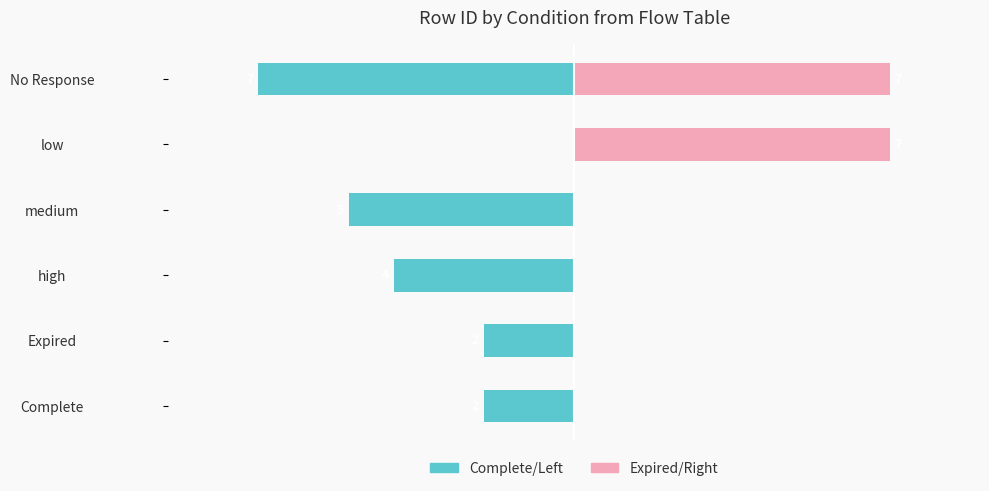

Does the chart contain stacked bars?

No